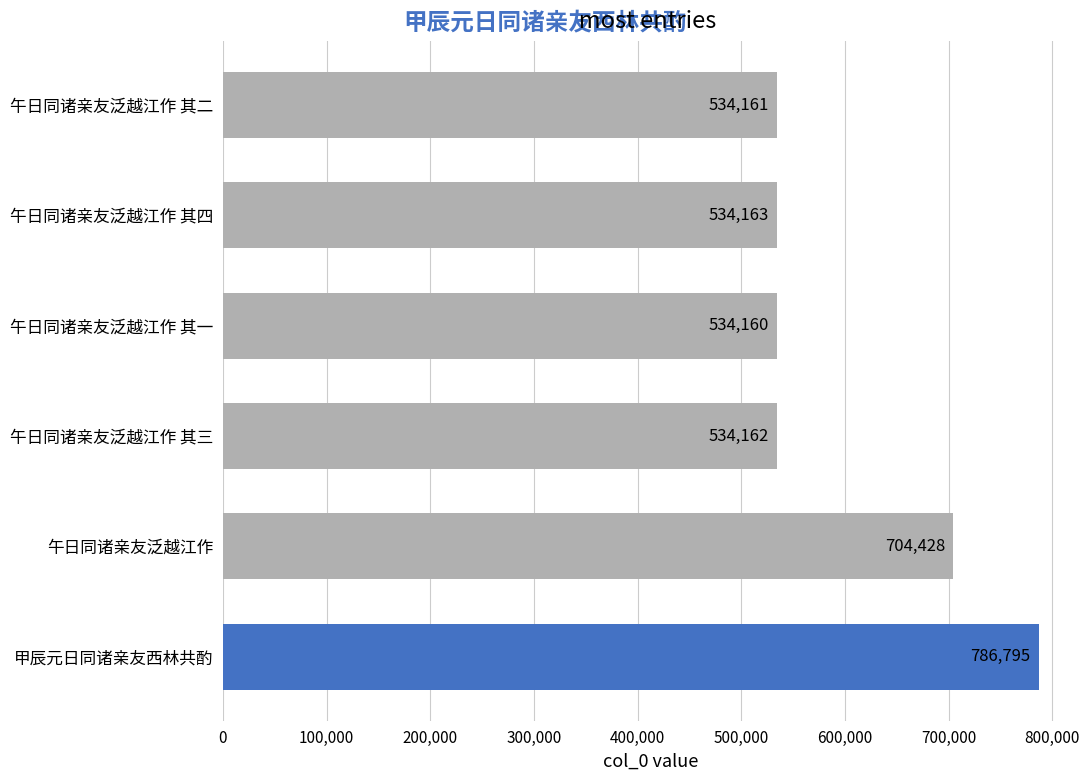

Reading top to bottom, extract all data points from this chart.

午日同诸亲友泛越江作 其二=534161	午日同诸亲友泛越江作 其四=534163	午日同诸亲友泛越江作 其一=534160	午日同诸亲友泛越江作 其三=534162	午日同诸亲友泛越江作=704428	甲辰元日同诸亲友西林共酌=786795